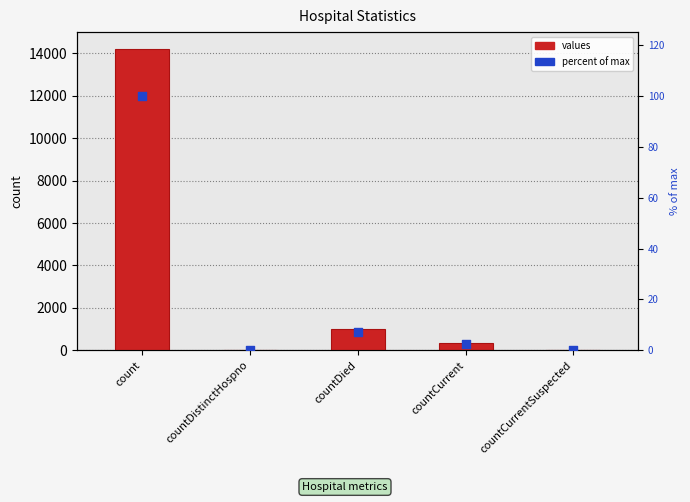

At how many categories does at least one series exceed 10662?

1